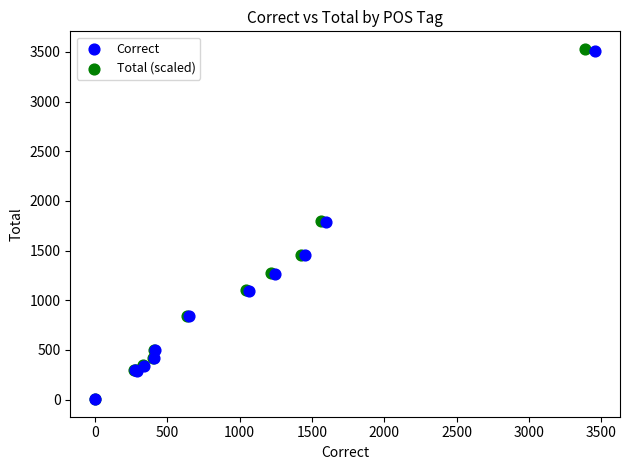

Which series has the largest Y range (max minus min)?

Total (scaled)